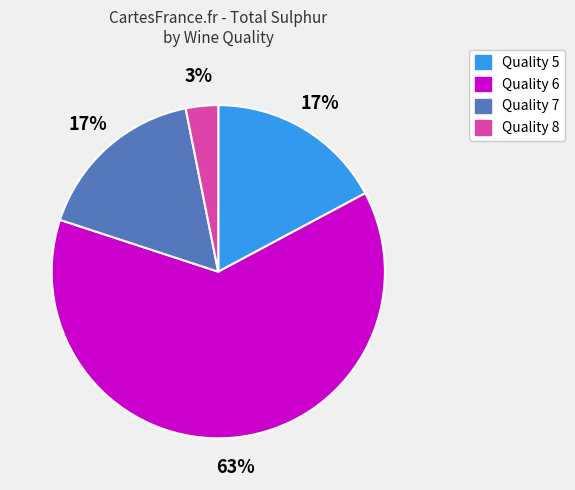

Is there any slice that represents more than half of the pie?

Yes